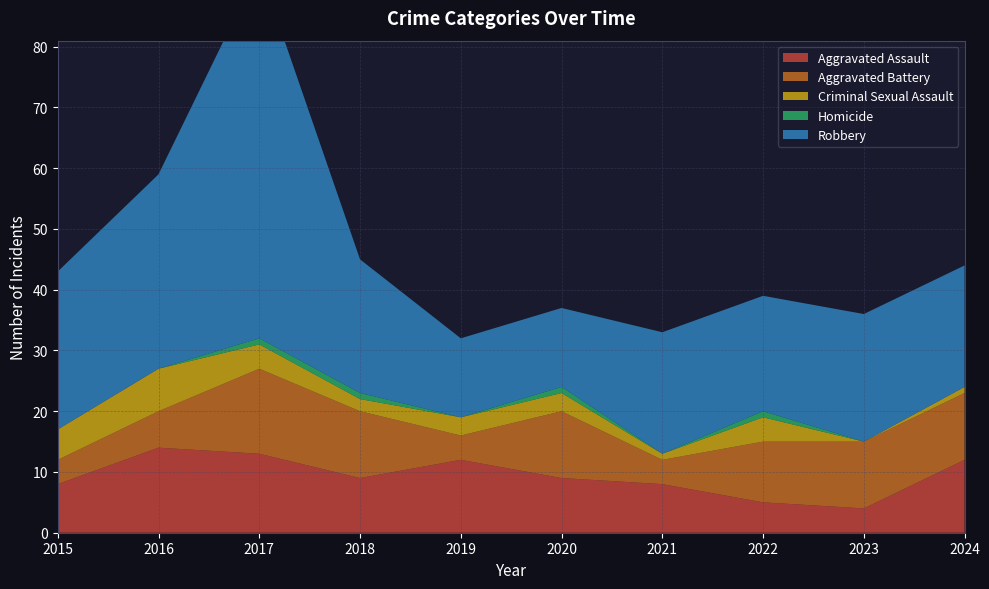

Reading right to left, what are all the values shown in this chart?

Aggravated Assault: 2024=12	2023=4	2022=5	2021=8	2020=9	2019=12	2018=9	2017=13	2016=14	2015=8
Aggravated Battery: 2024=11	2023=11	2022=10	2021=4	2020=11	2019=4	2018=11	2017=14	2016=6	2015=4
Criminal Sexual Assault: 2024=1	2023=0	2022=4	2021=1	2020=3	2019=3	2018=2	2017=4	2016=7	2015=5
Homicide: 2024=0	2023=0	2022=1	2021=0	2020=1	2019=0	2018=1	2017=1	2016=0	2015=0
Robbery: 2024=20	2023=21	2022=19	2021=20	2020=13	2019=13	2018=22	2017=61	2016=32	2015=26